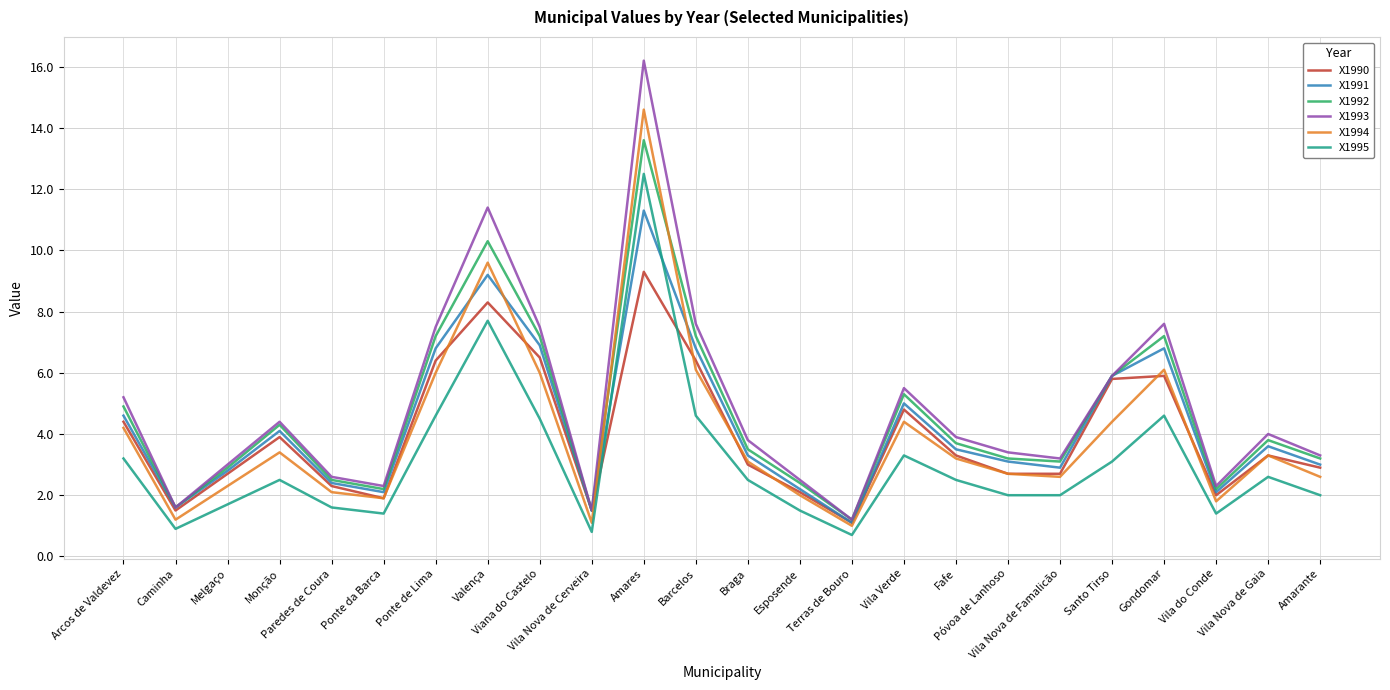

Is the value of X1993 at Amarante greater than the value of X1994 at Terras de Bouro?

Yes